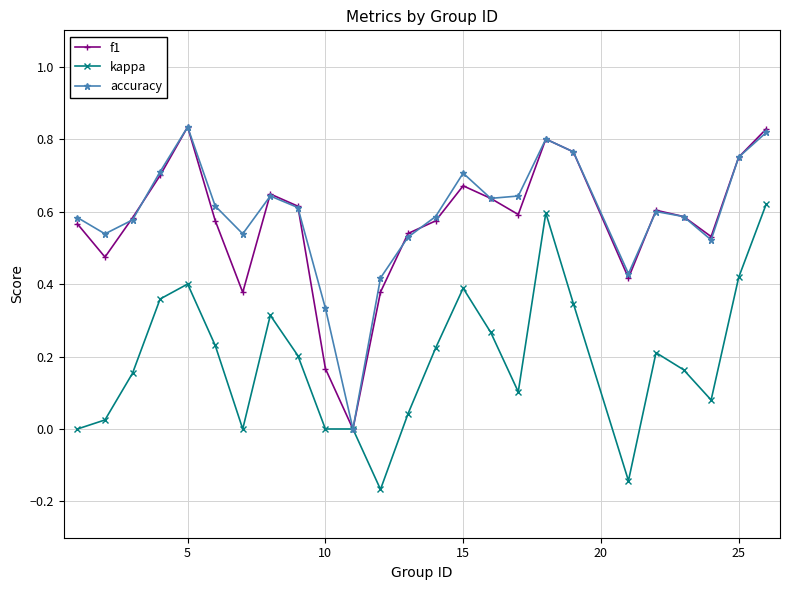

In f1, how many points are lower than both neighbors (excluding endpoints)?

6